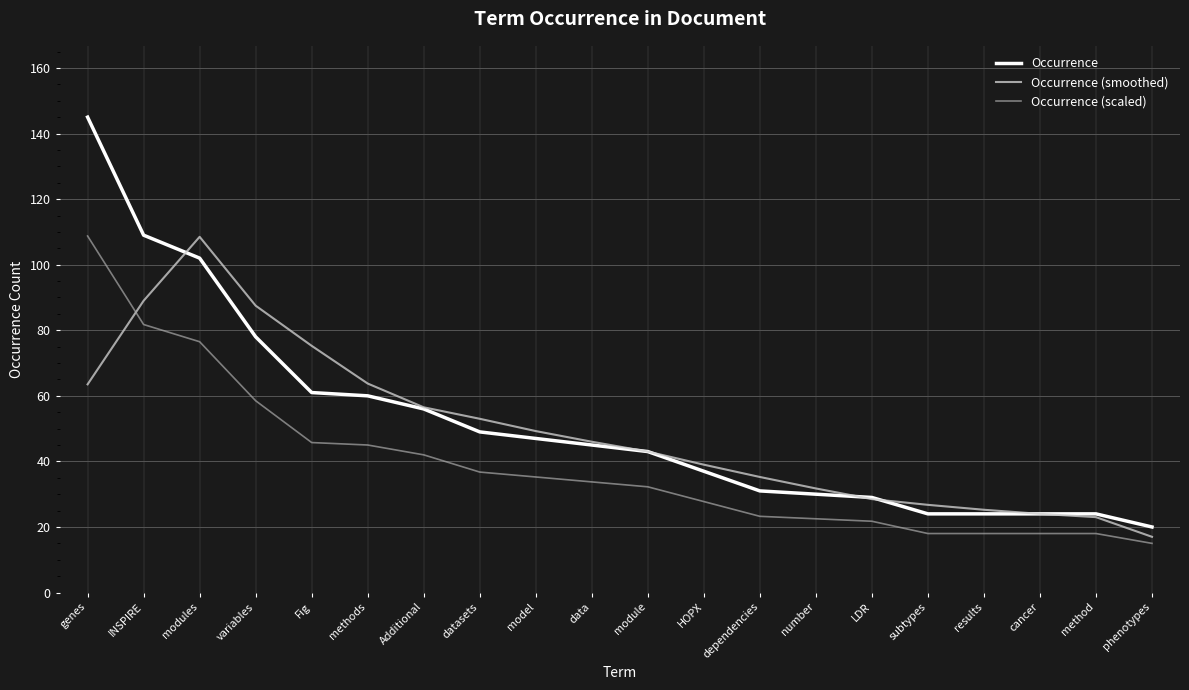

What is the difference between the Occurrence (scaled) values at number and method?

4.5